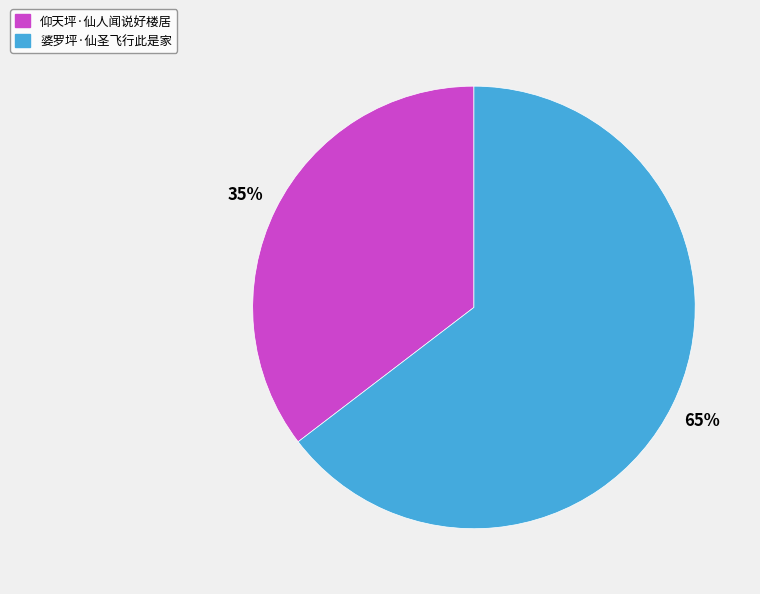

True or false: 婆罗坪·仙圣飞行此是家 accounts for 65% of the total.

True